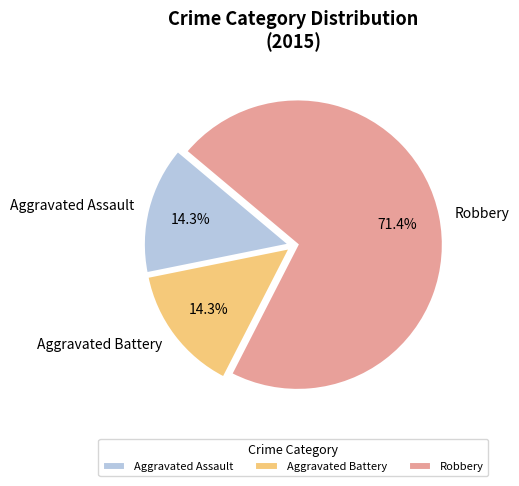

To the nearest percent, what percentage of the pie is Aggravated Assault?

14%